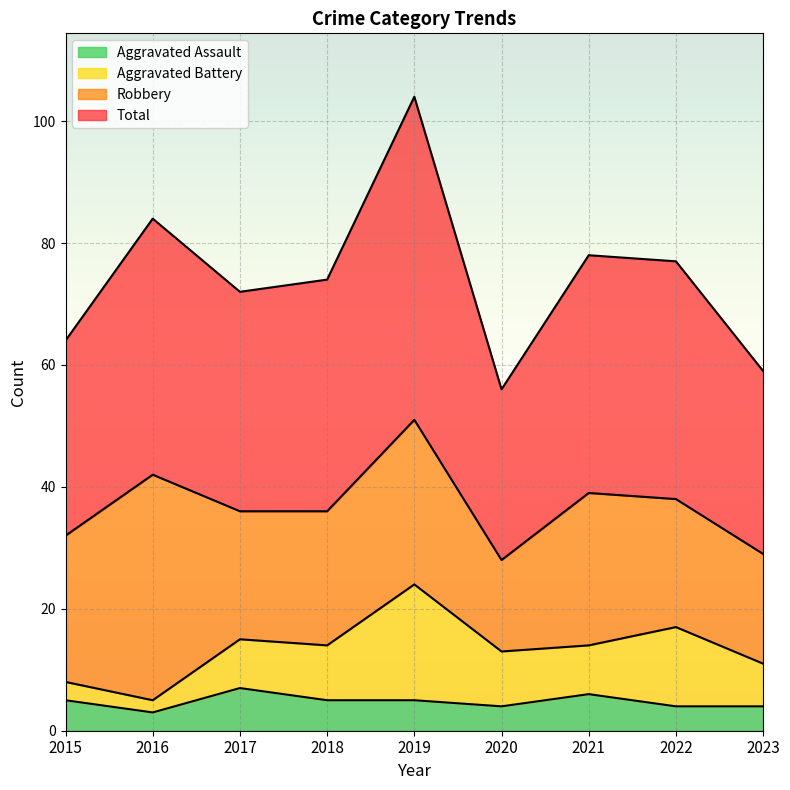

Between 2016 and 2019, which series saw the biggest shift?

Total